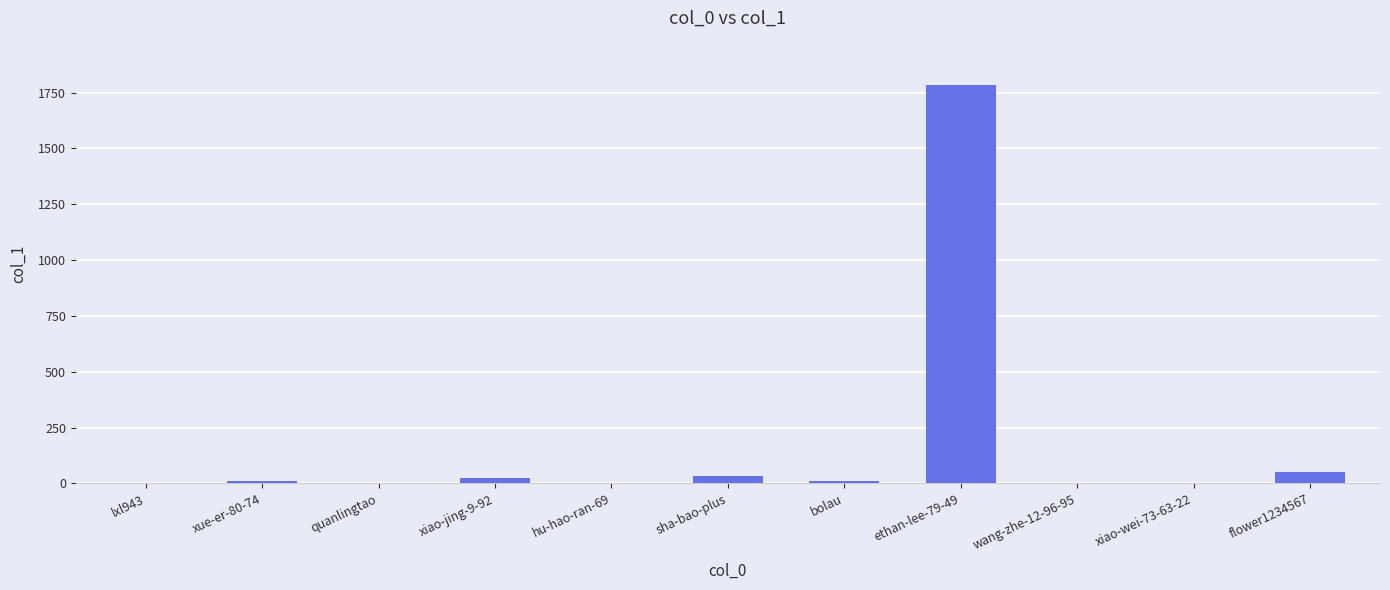

The chart shows a value of 32 at sha-bao-plus. True or false?

True